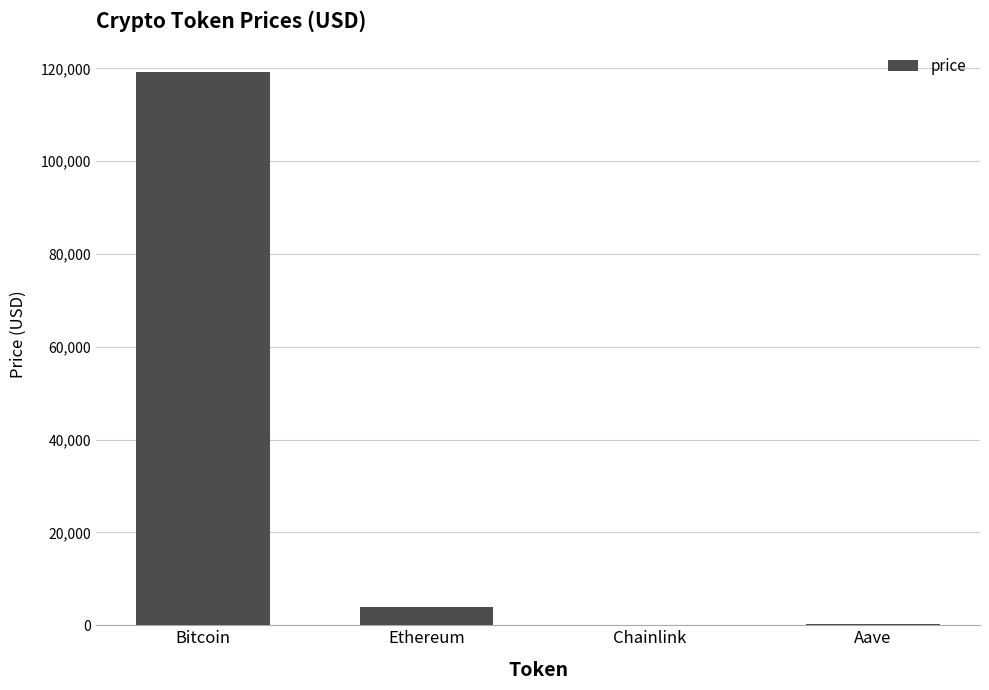

The chart shows a value of 210339.4 at Bitcoin. True or false?

False